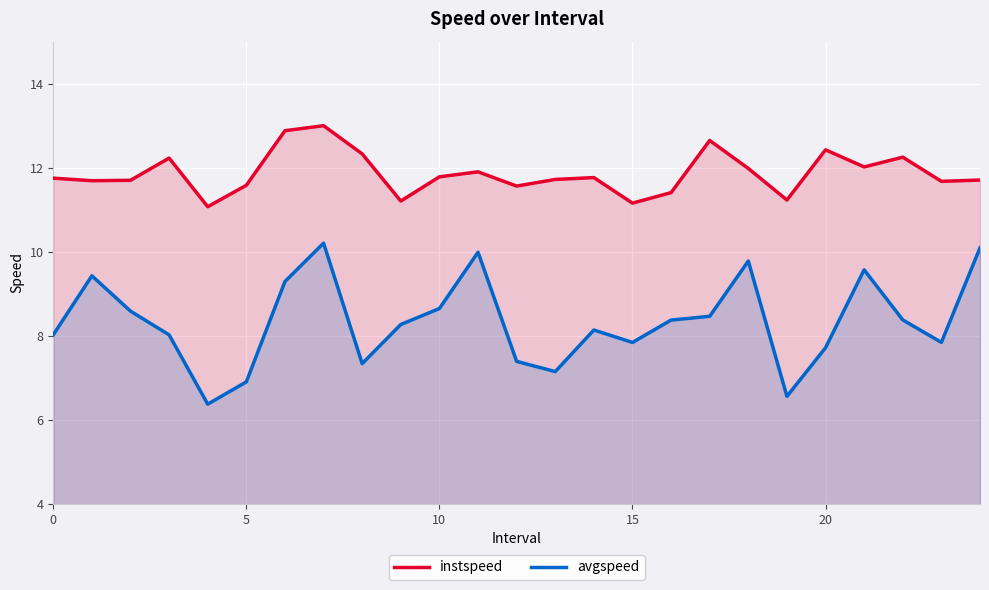

What is the sum of the avgspeed values at 15 and 20?

15.6